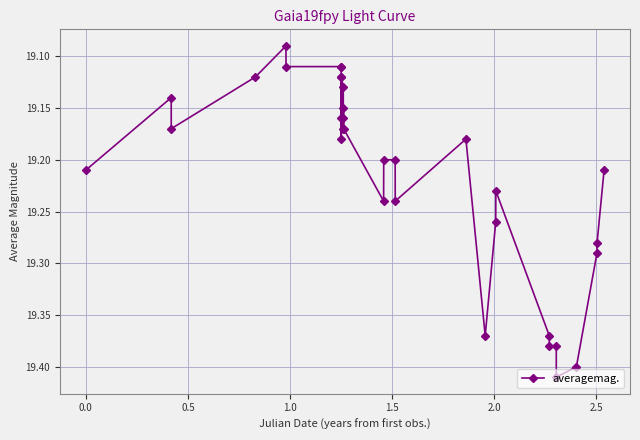

True or false: there are more than 0 points higher than both neighbors.

True